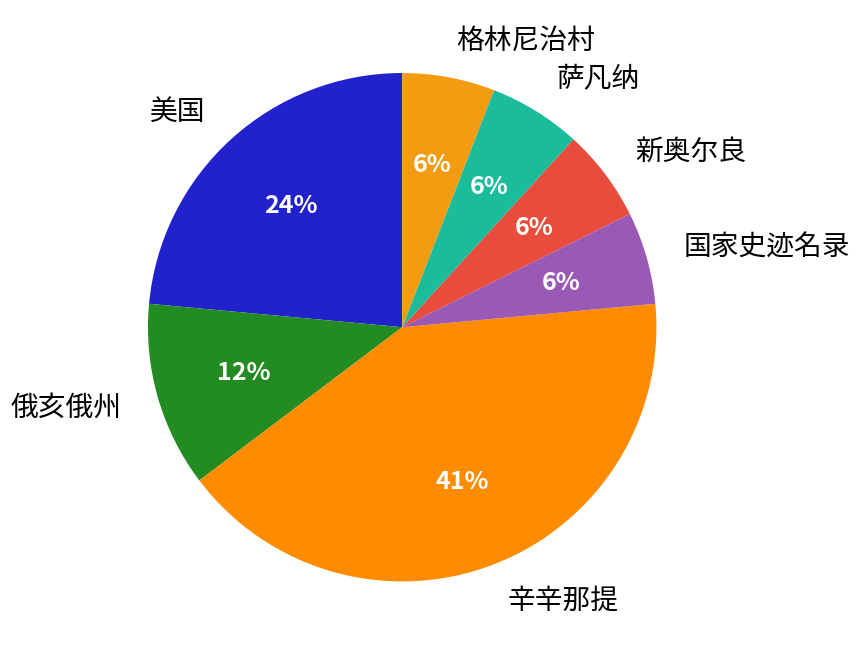

Do 新奥尔良 and 国家史迹名录 together represent more than half of the pie?

No